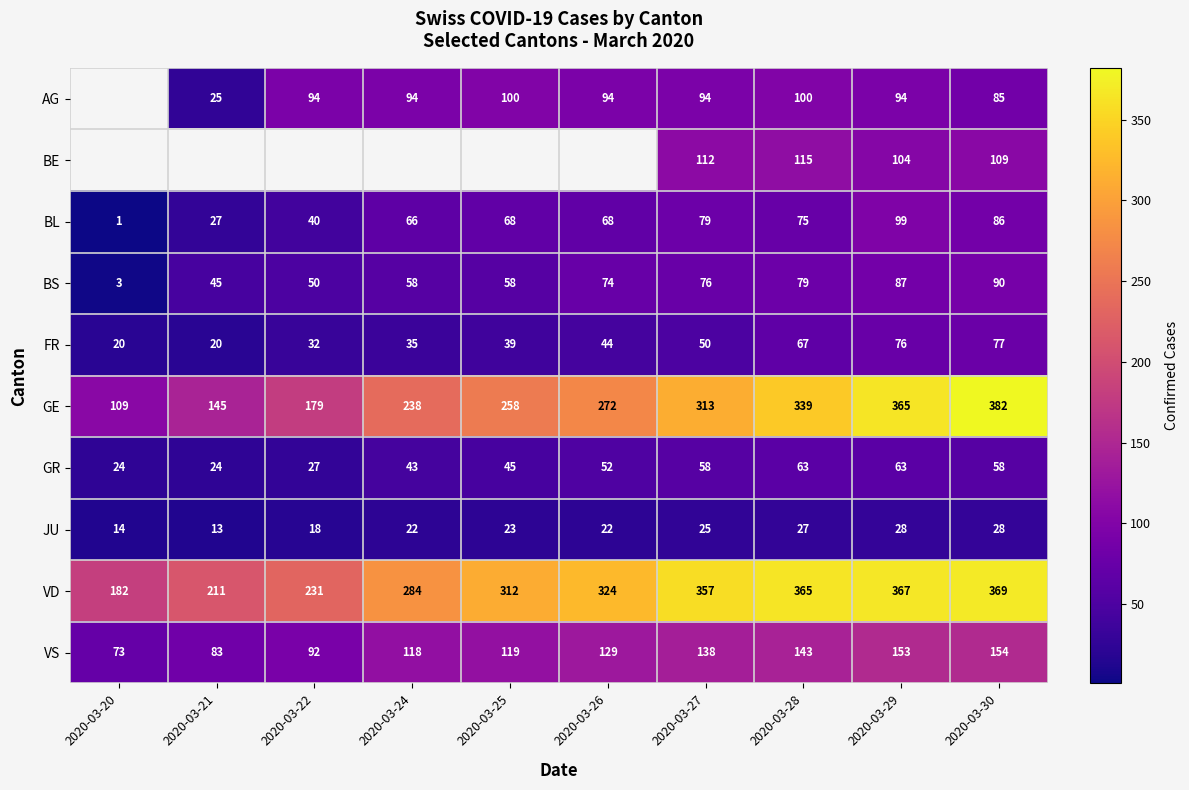

Read the VS value at 2020-03-30, to the nearest 5.

155